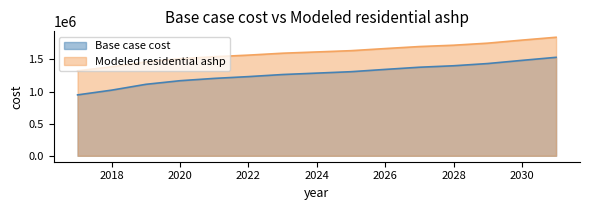

The value of Modeled residential ashp at 2025 is 2772737.8. True or false?

False